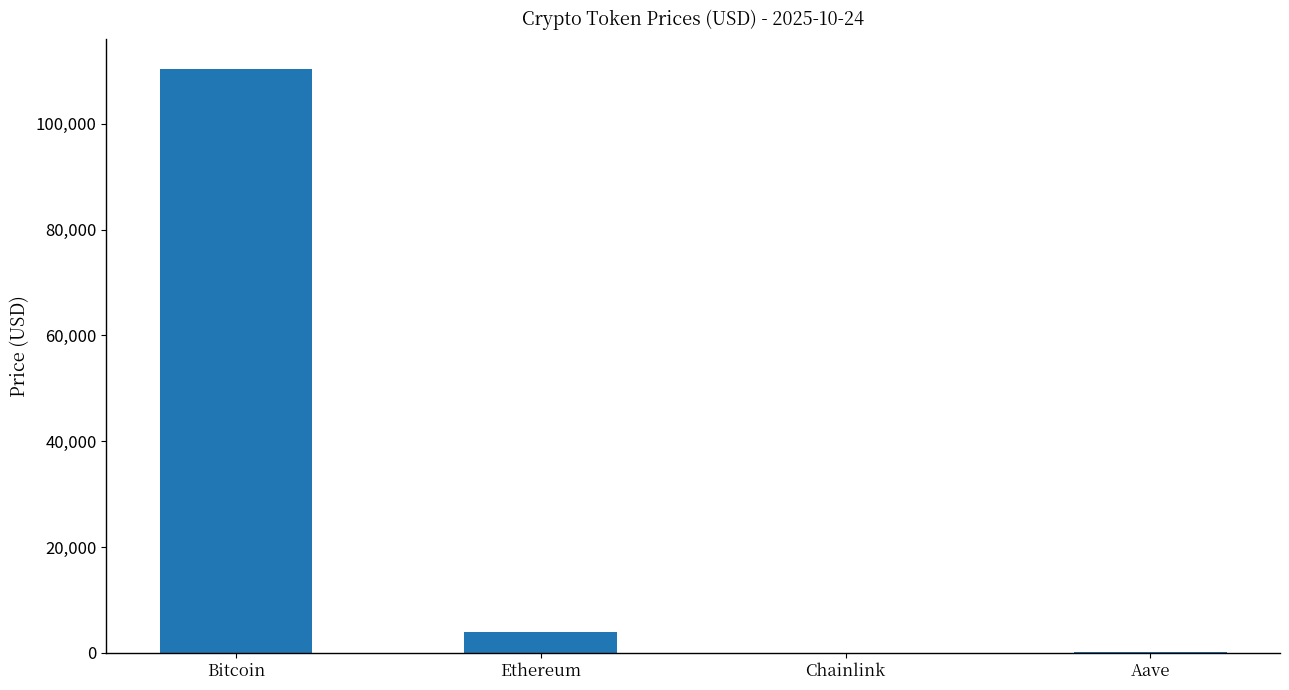

Which has a higher value, Bitcoin or Aave?

Bitcoin